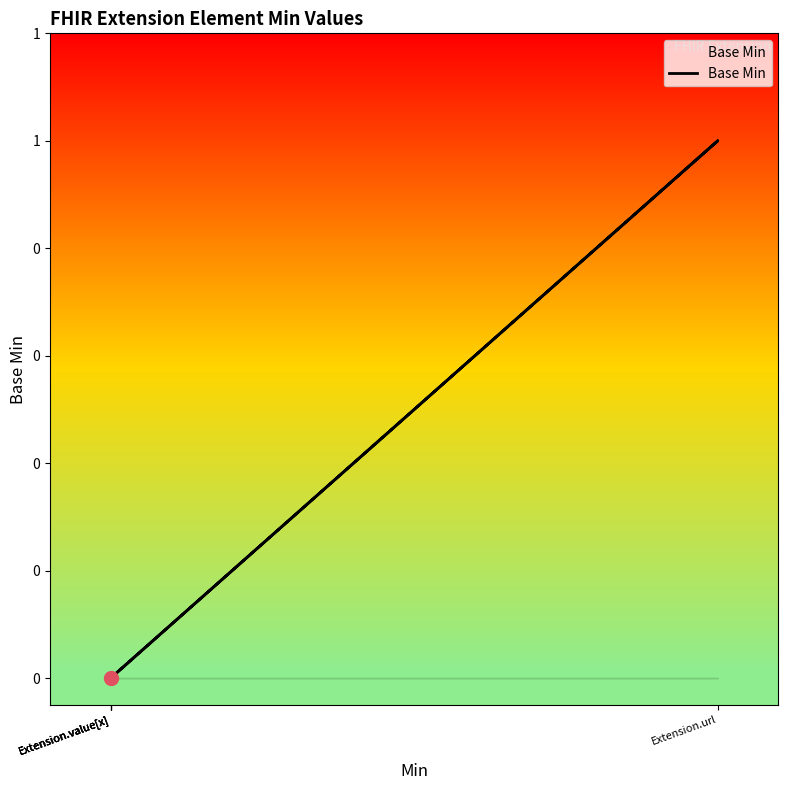

Is it true that the value at Extension.value[x] is -1?

False